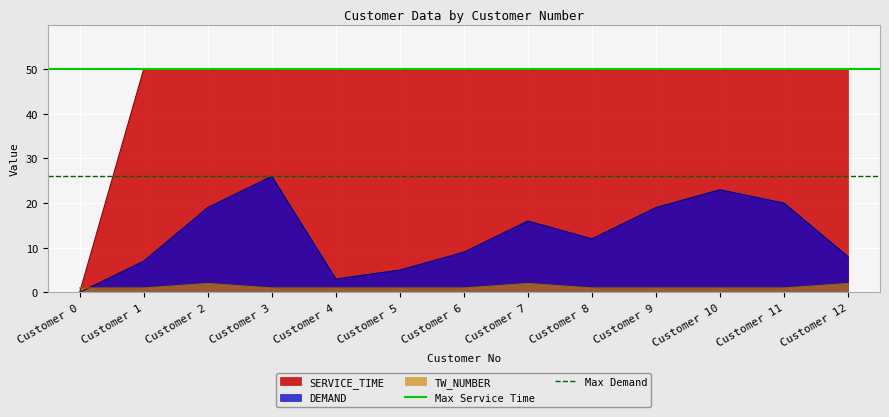

Is it true that TW_NUMBER equals 2 at Customer 7?

True